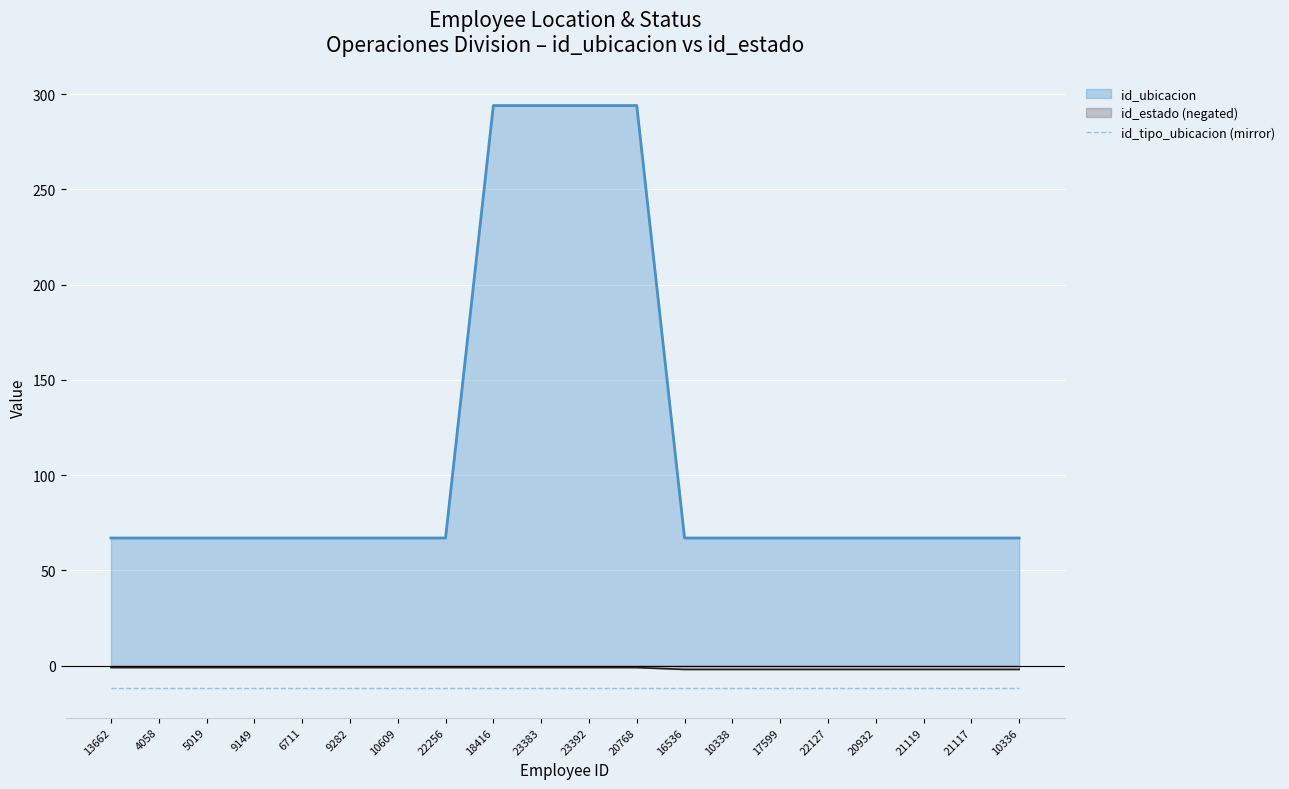

Which category has the highest value across all series?

18416